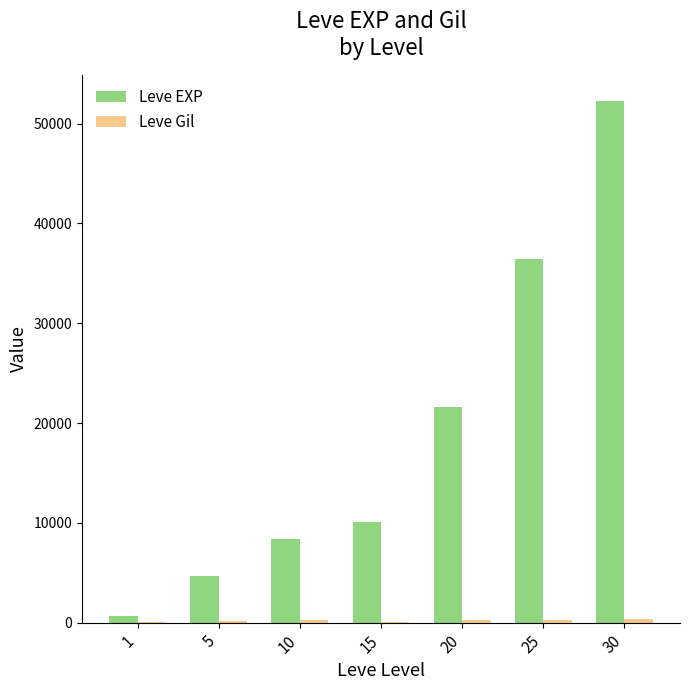

Which series has the largest total across all categories?

Leve EXP